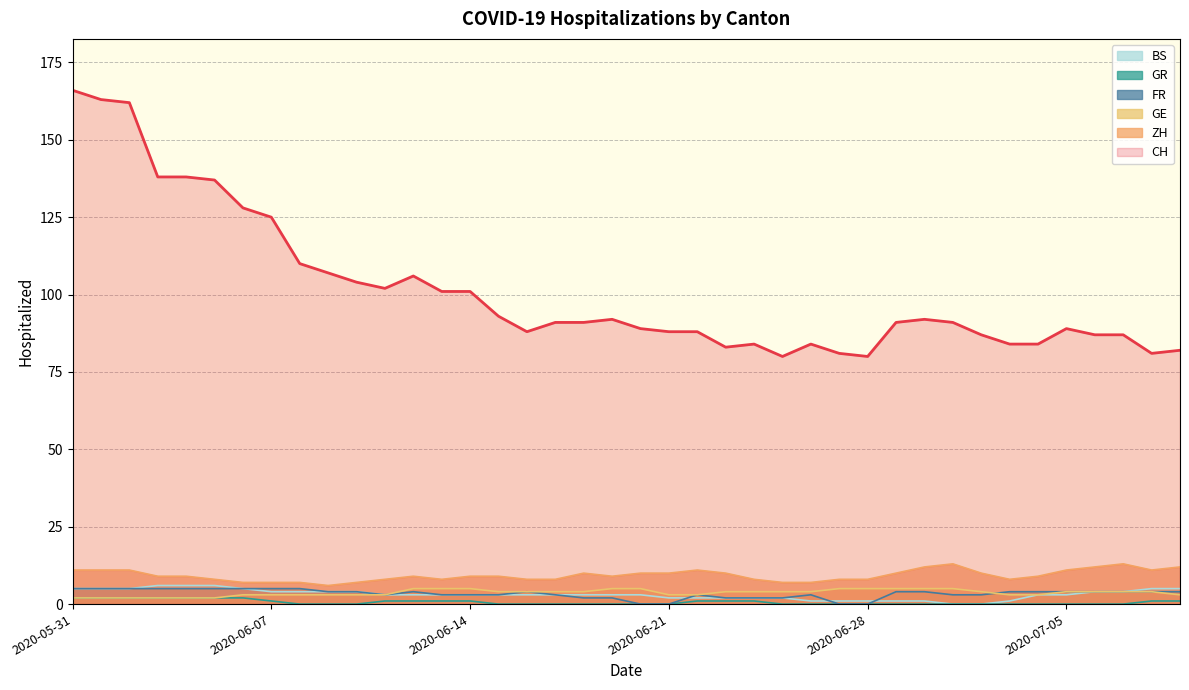

Which has a higher value, 2020-06-09 or 2020-06-08?

2020-06-08